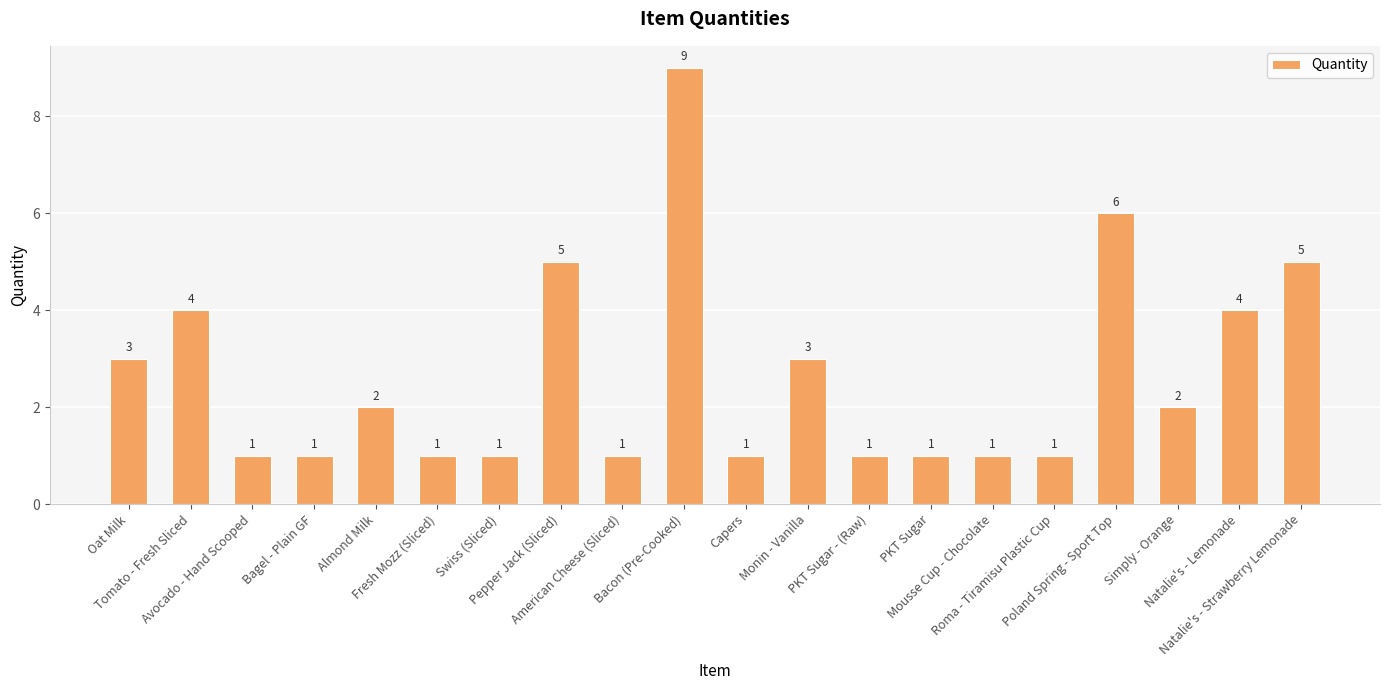

What is the greatest value displayed?

9